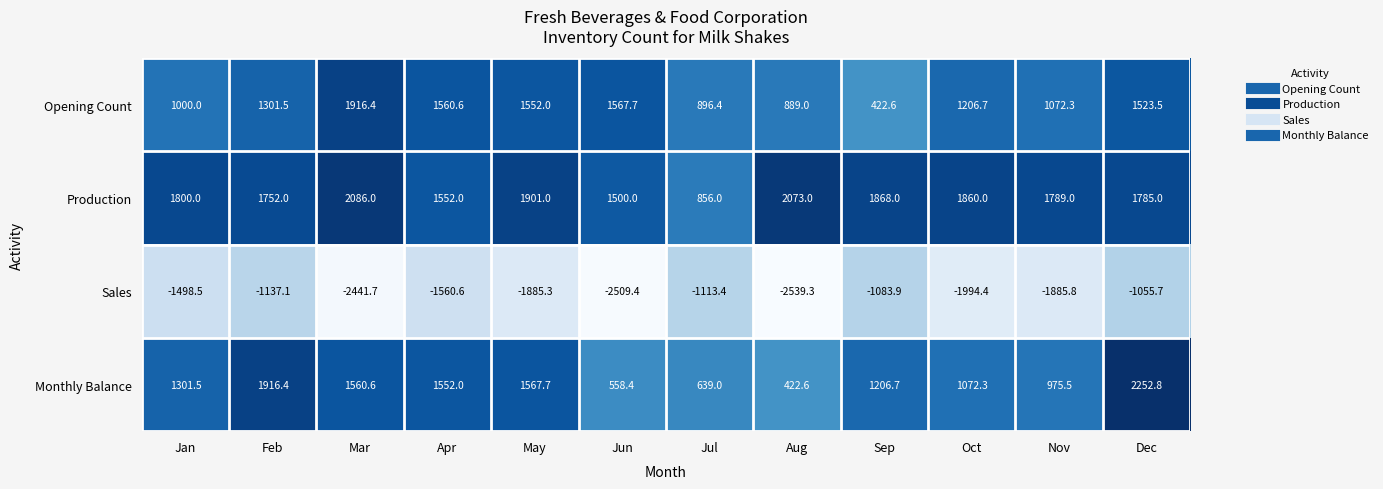

Between Apr and Dec, which series saw the biggest shift?

Monthly Balance